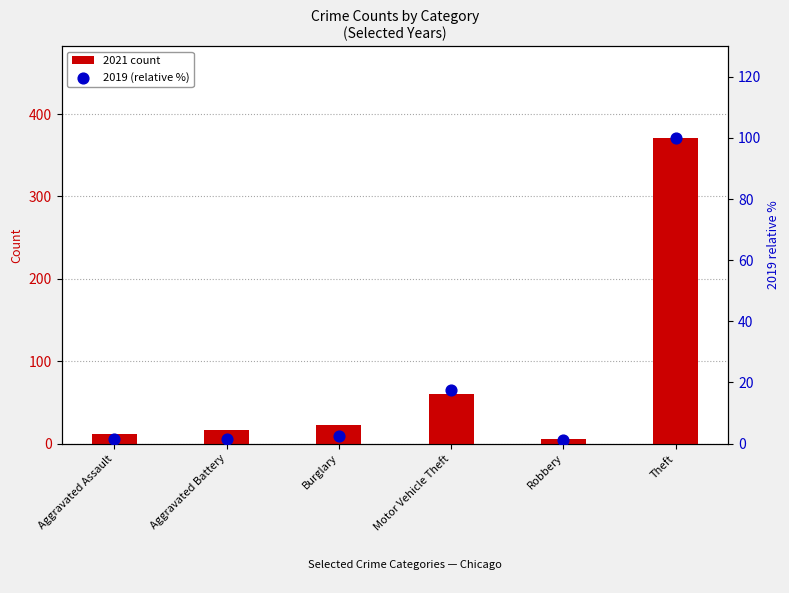

Which series reaches the maximum Y coordinate?

2021 count